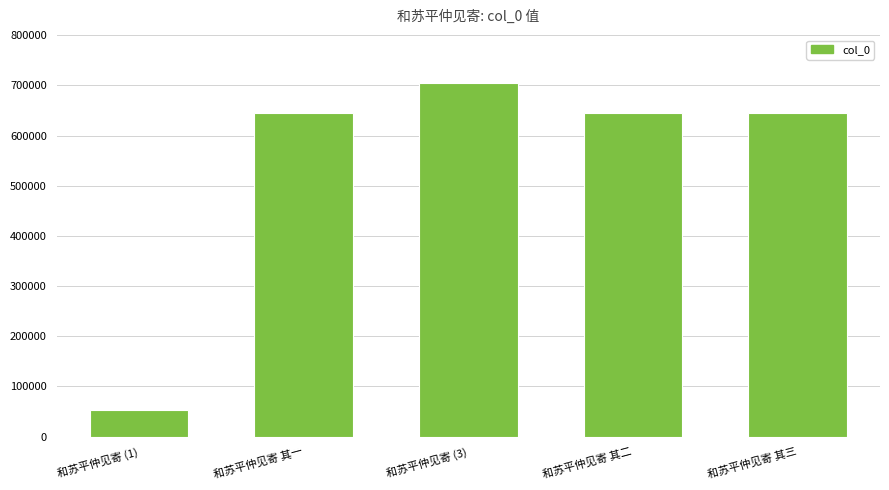

Between 和苏平仲见寄 (3) and 和苏平仲见寄 其二, which is larger?

和苏平仲见寄 (3)